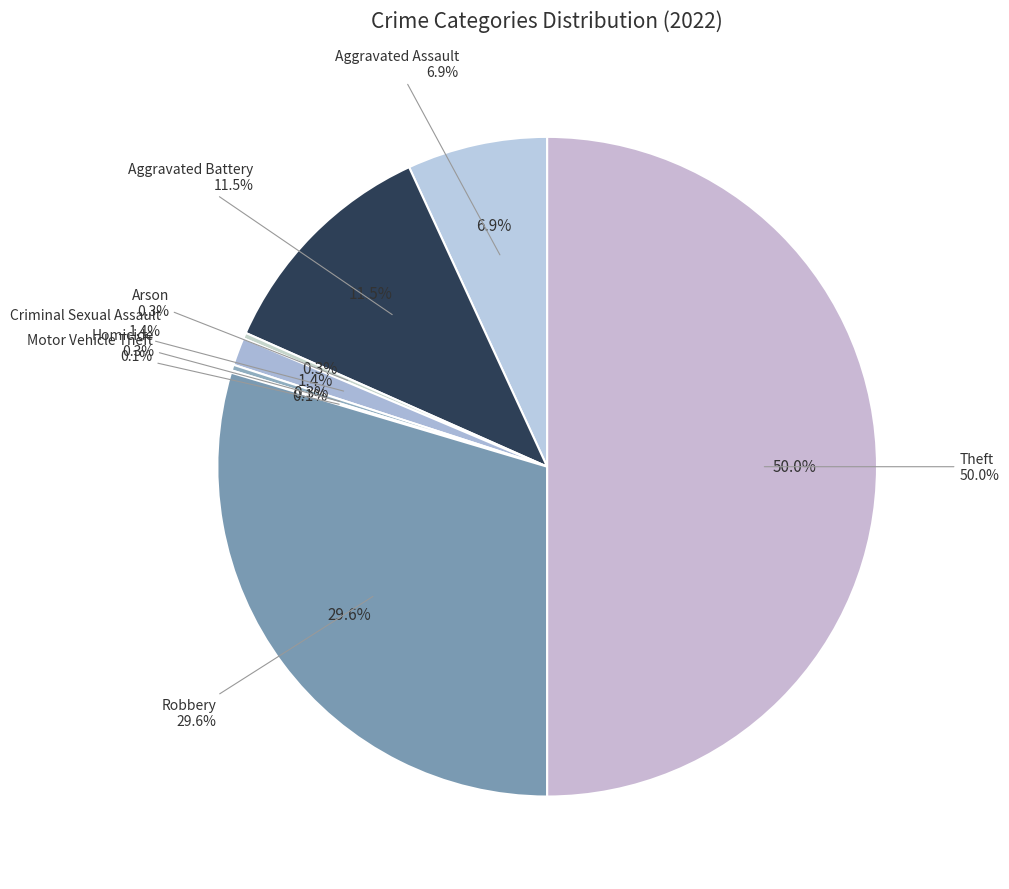

How much of the chart is everything except Motor Vehicle Theft?

99.9%